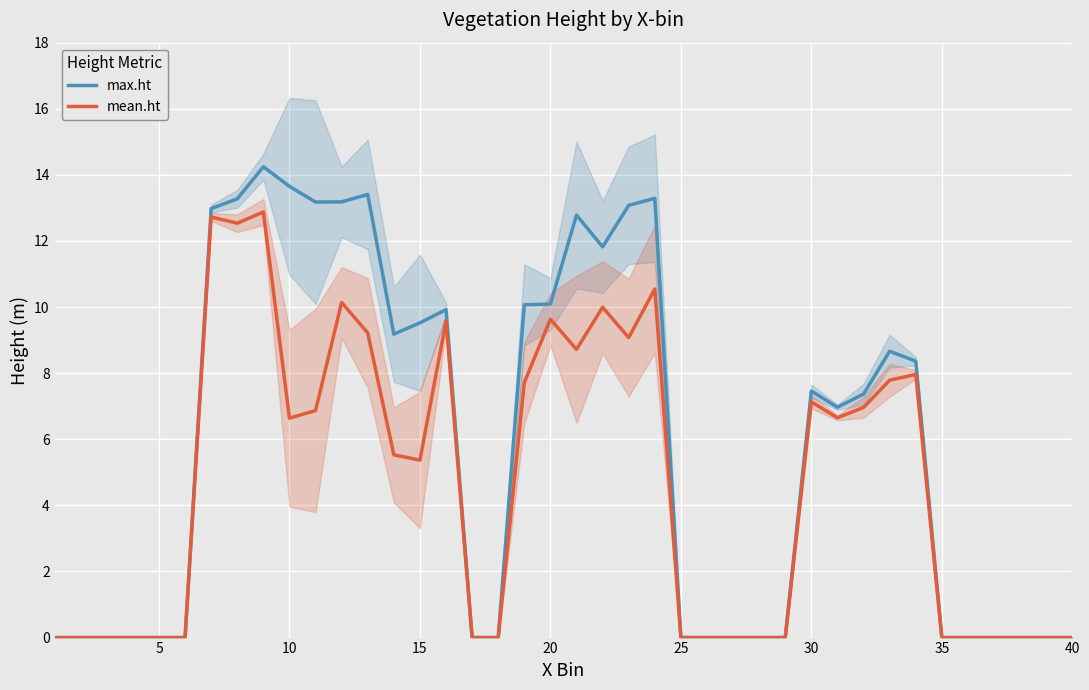

What is the maximum value for mean.ht?

12.9